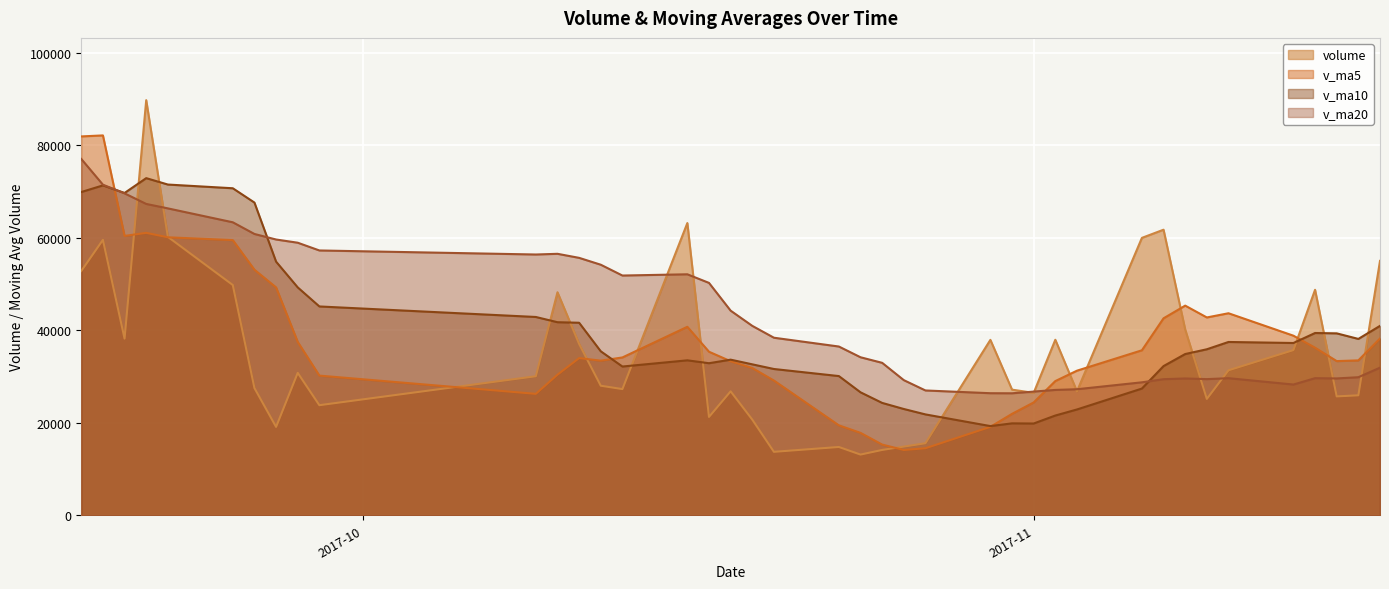

How many times do v_ma10 and v_ma5 cross each other?

5